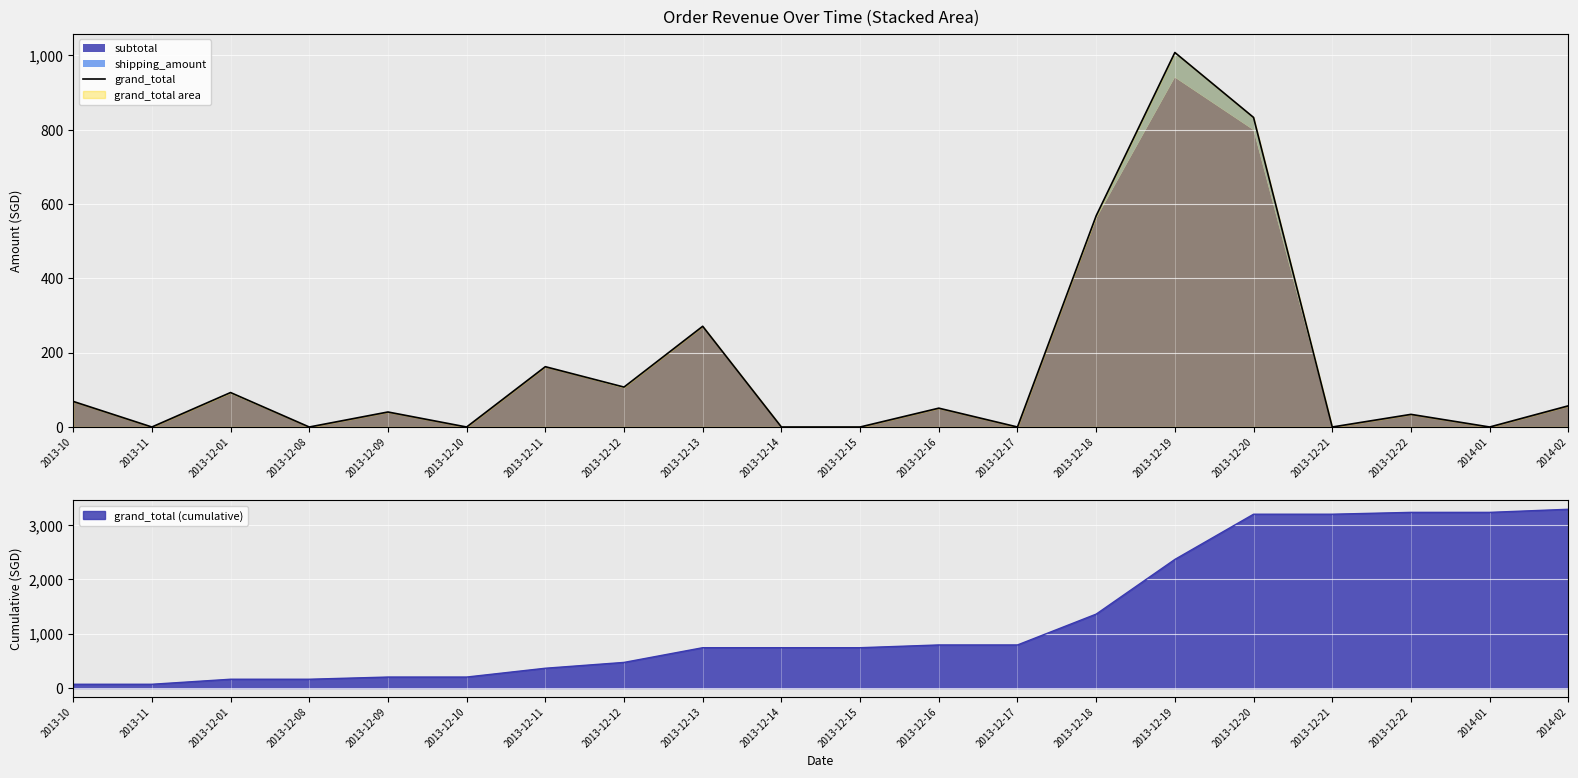

The value of grand_total (cumulative) at 2013-12-17 is 793.4. True or false?

True